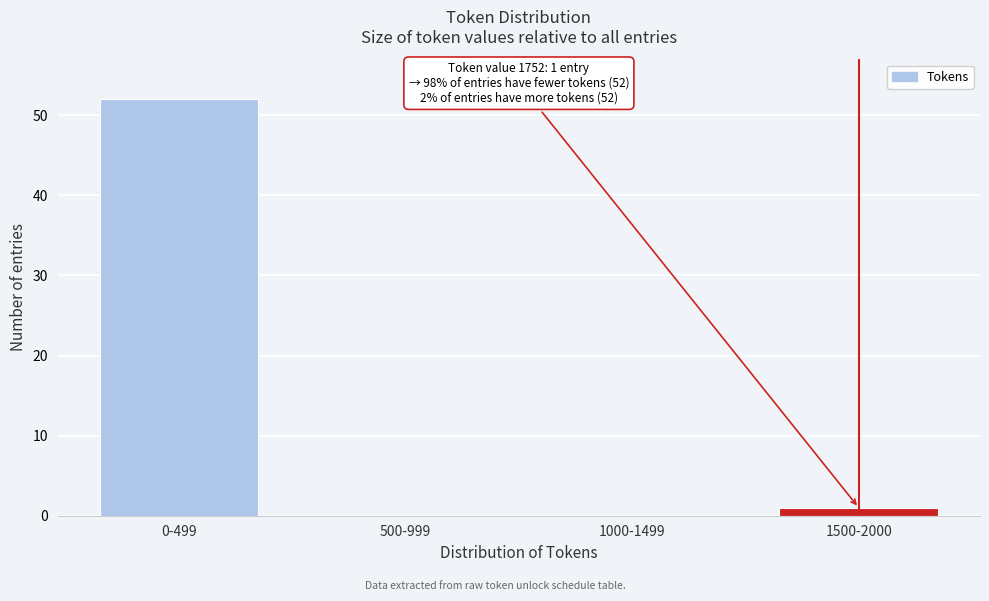

Reading right to left, extract all data points from this chart.

1500-2000=1	1000-1499=0	500-999=0	0-499=52